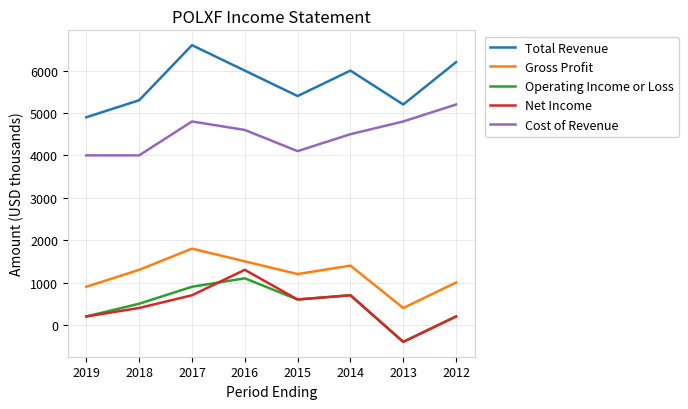

Is it true that Cost of Revenue equals 7635 at 2014?

False